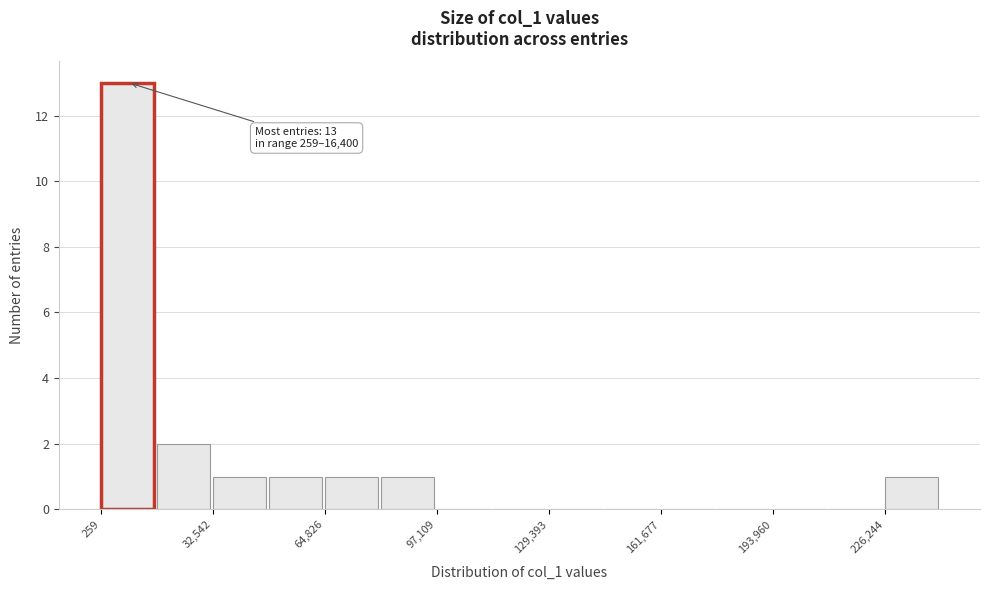

Read against the x-axis, roughly where is the centre of the tallest bar?

10000